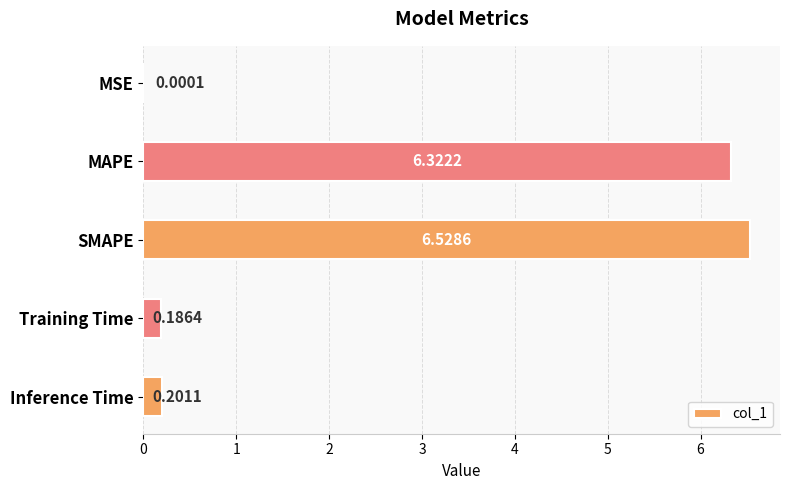

What is the sum of all values?

13.2